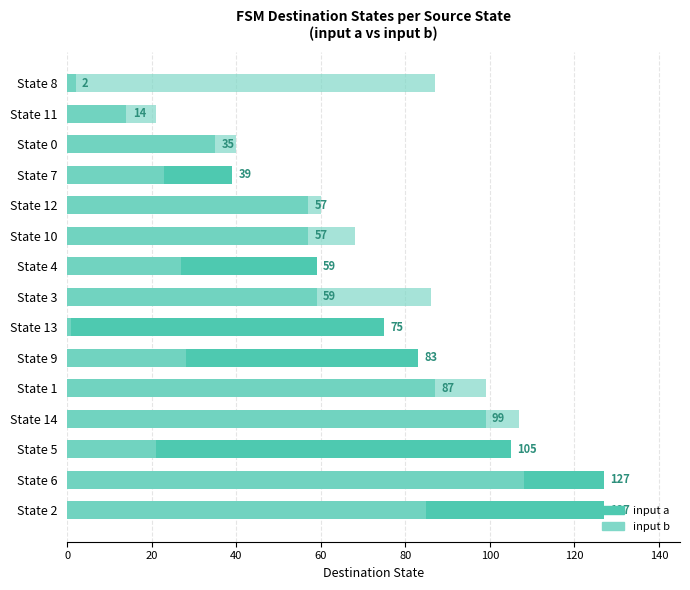

How many values in the input b series exceed 60?

7